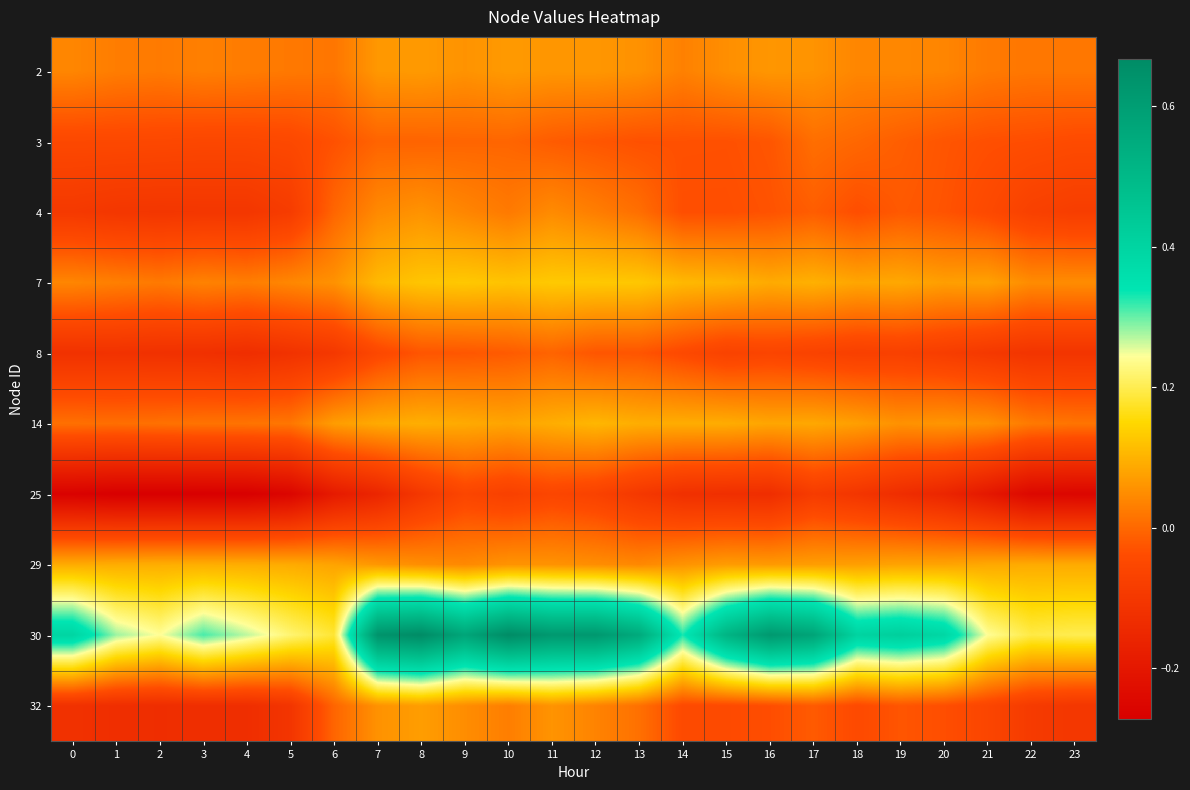

Which category has the lowest value across all series?

2